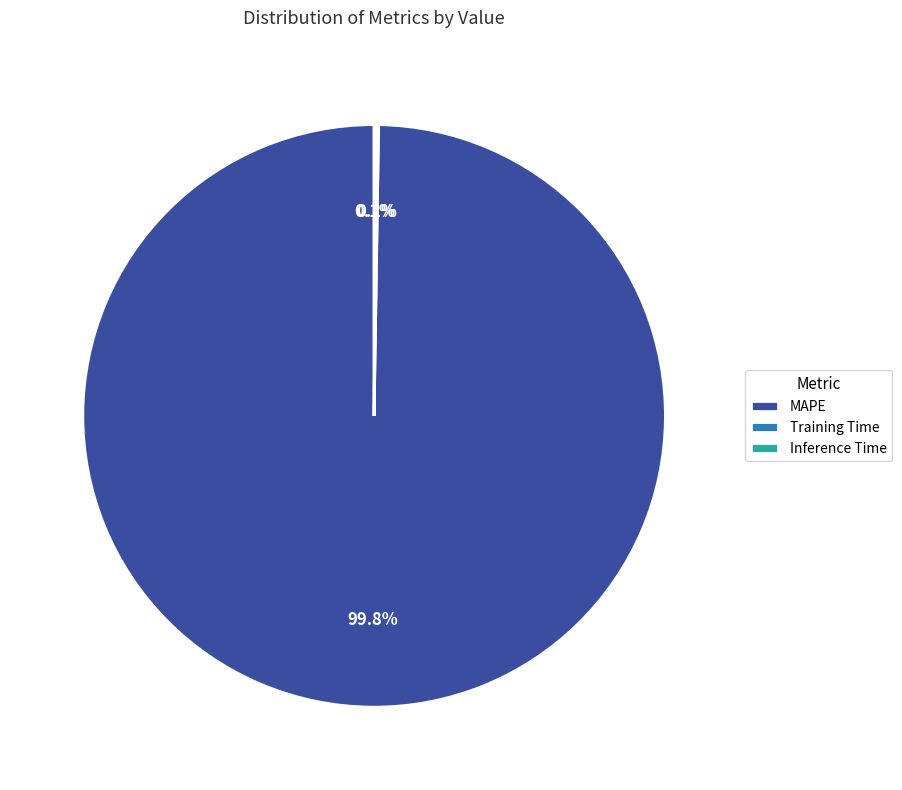

What is the majority slice?

MAPE